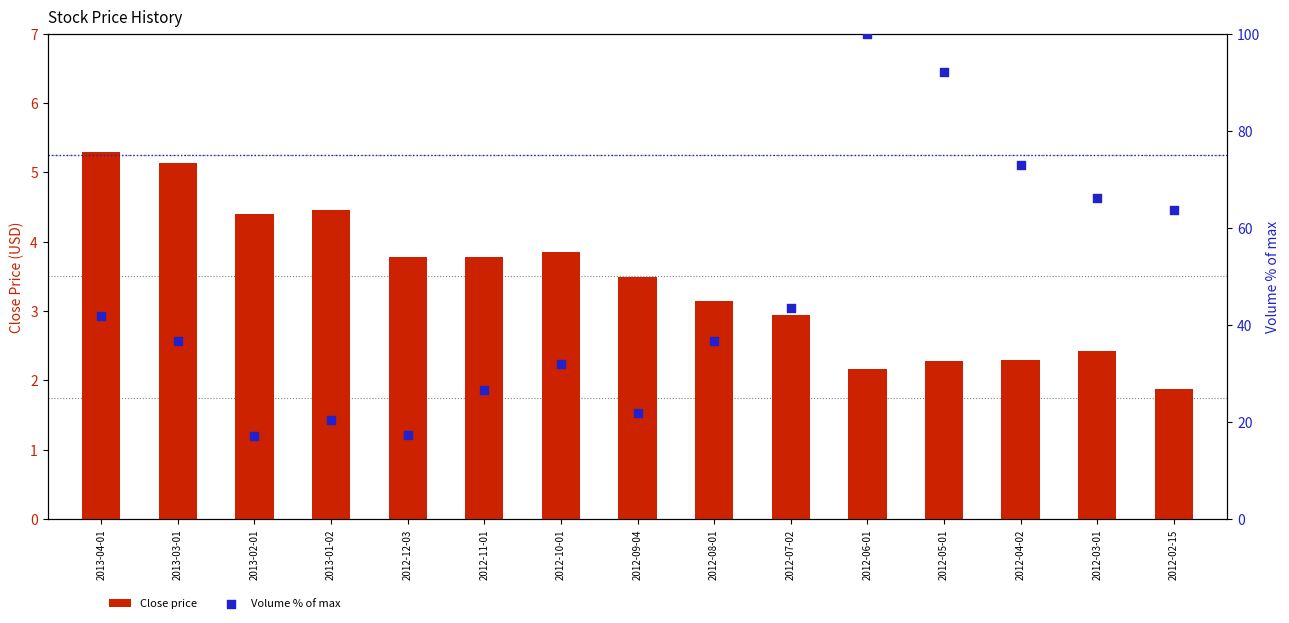

Which series has the widest spread of Y values?

Volume % of max